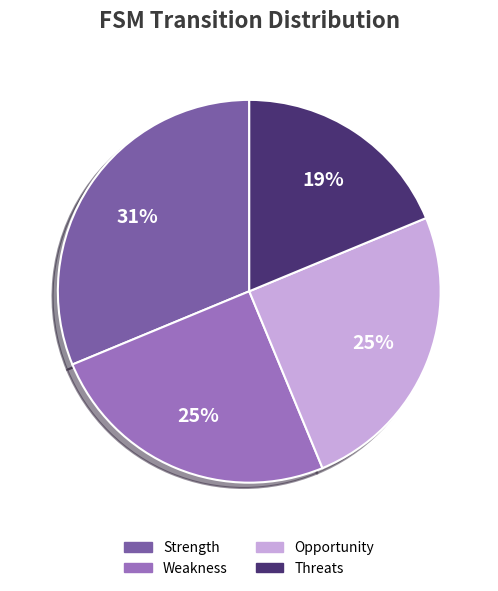

Is there any slice that represents more than half of the pie?

No